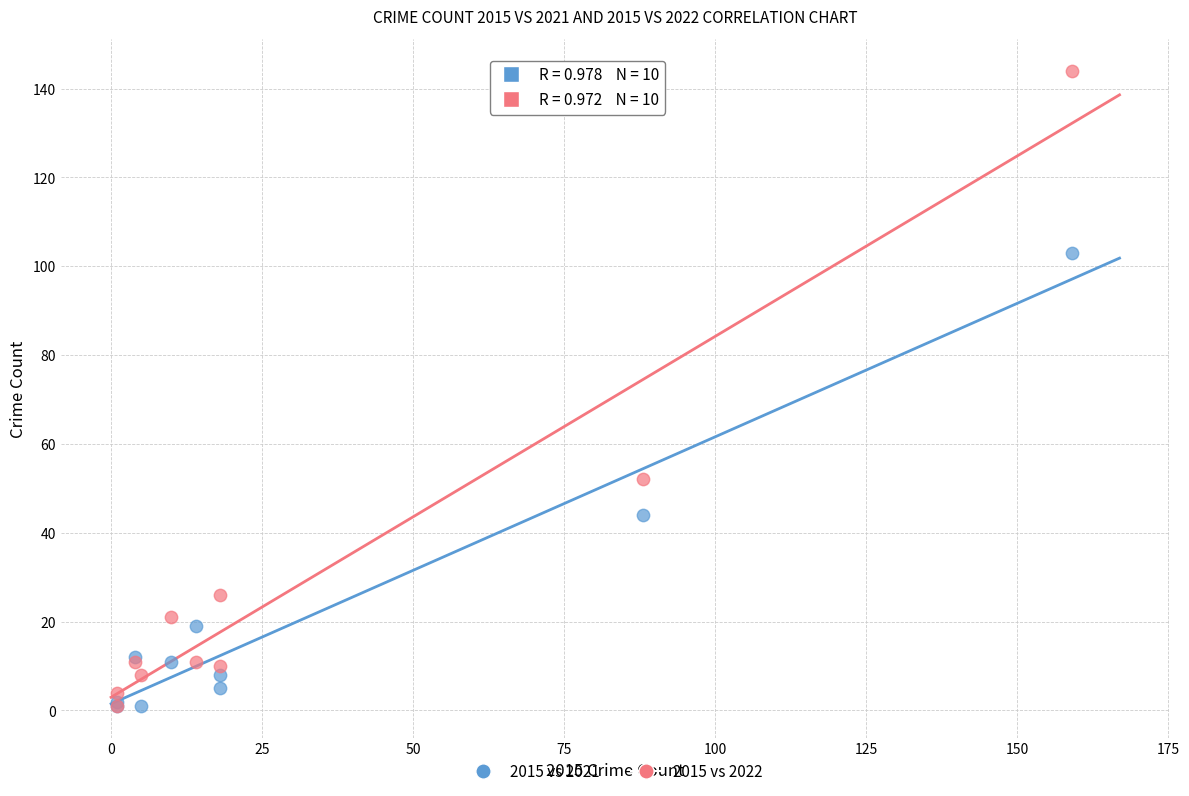

In the 2015 vs 2022 series, what Y value is closest to 72?

52